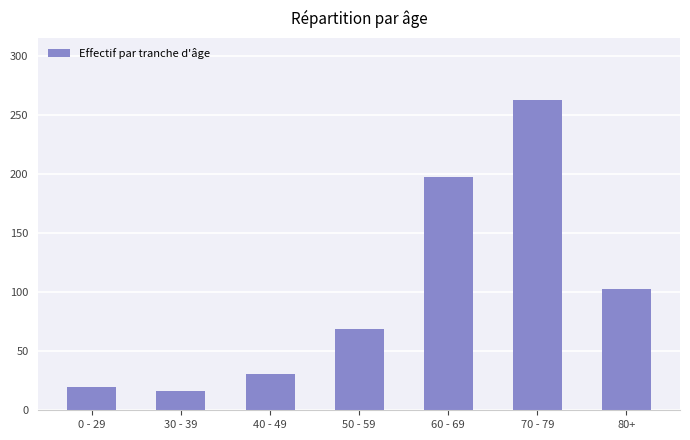

Is it true that the value at 80+ is 103?

True